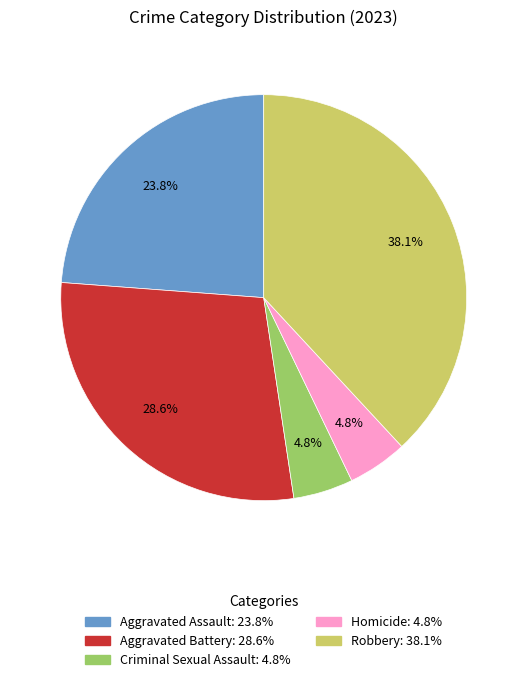

Which slice is the largest?

Robbery